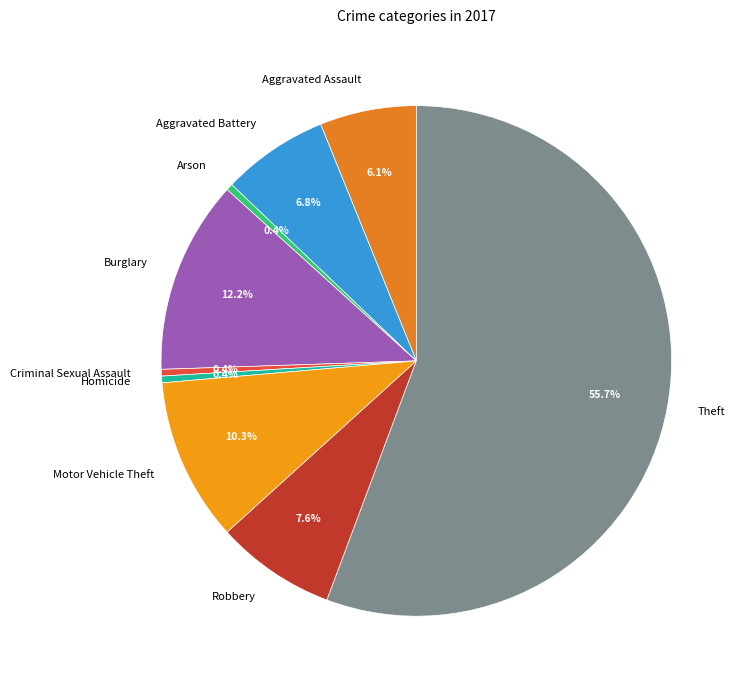

True or false: Aggravated Battery accounts for 1% of the total.

False